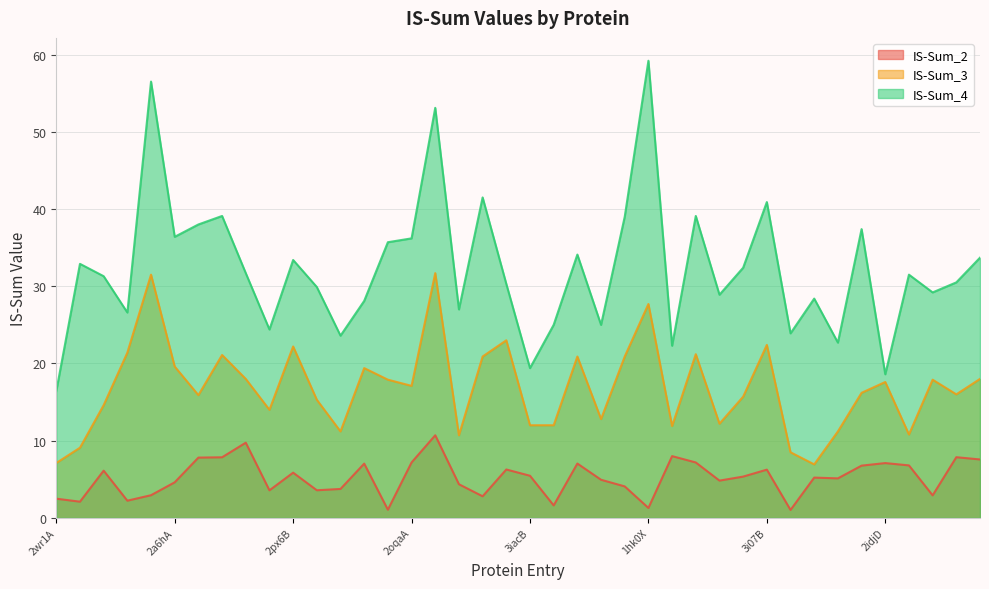

What is the difference between the second highest and second lowest values in the IS-Sum_3 series?

24.4